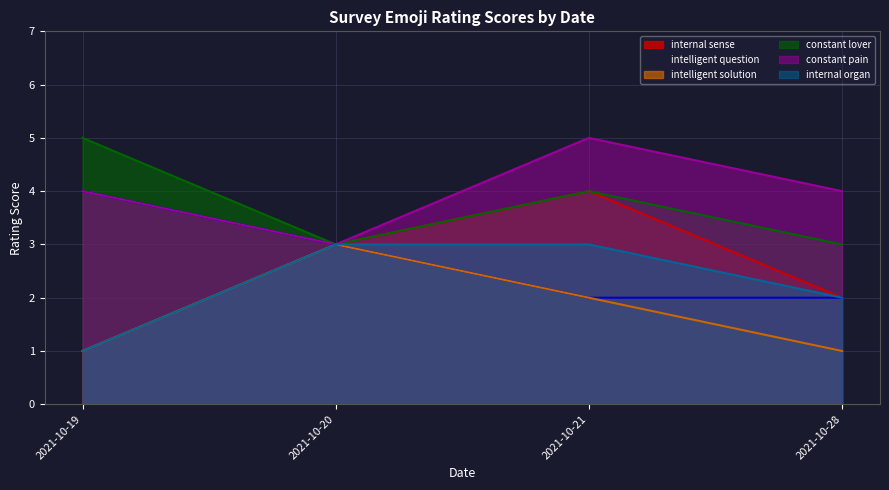

Reading left to right, extract all data points from this chart.

internal sense: 2021-10-19=1	2021-10-20=3	2021-10-21=4	2021-10-28=2
intelligent question: 2021-10-19=4	2021-10-20=3	2021-10-21=2	2021-10-28=2
intelligent solution: 2021-10-19=1	2021-10-20=3	2021-10-21=2	2021-10-28=1
constant lover: 2021-10-19=5	2021-10-20=3	2021-10-21=4	2021-10-28=3
constant pain: 2021-10-19=4	2021-10-20=3	2021-10-21=5	2021-10-28=4
internal organ: 2021-10-19=1	2021-10-20=3	2021-10-21=3	2021-10-28=2